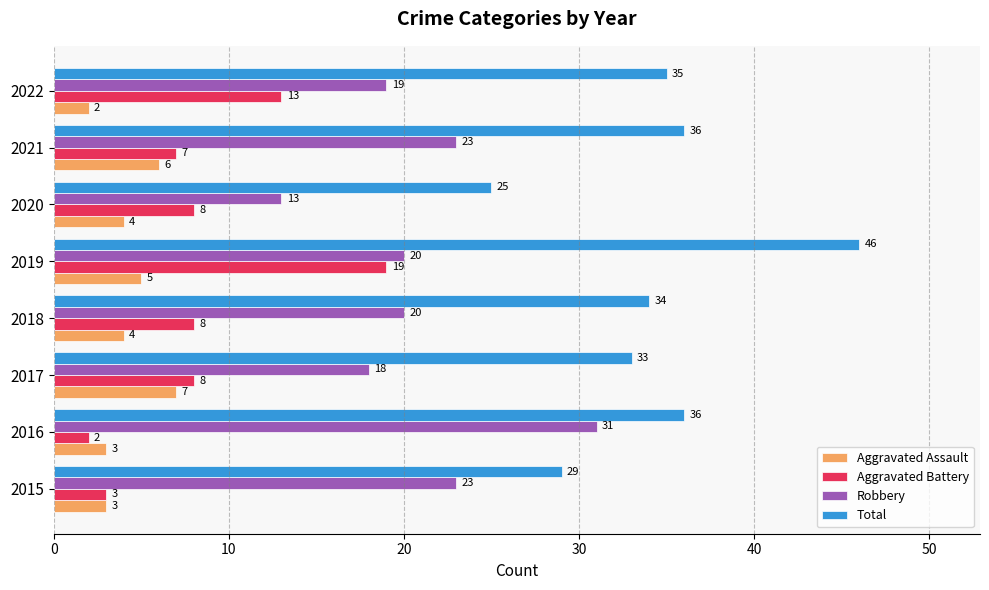

What is the highest value of the Aggravated Assault series?

7